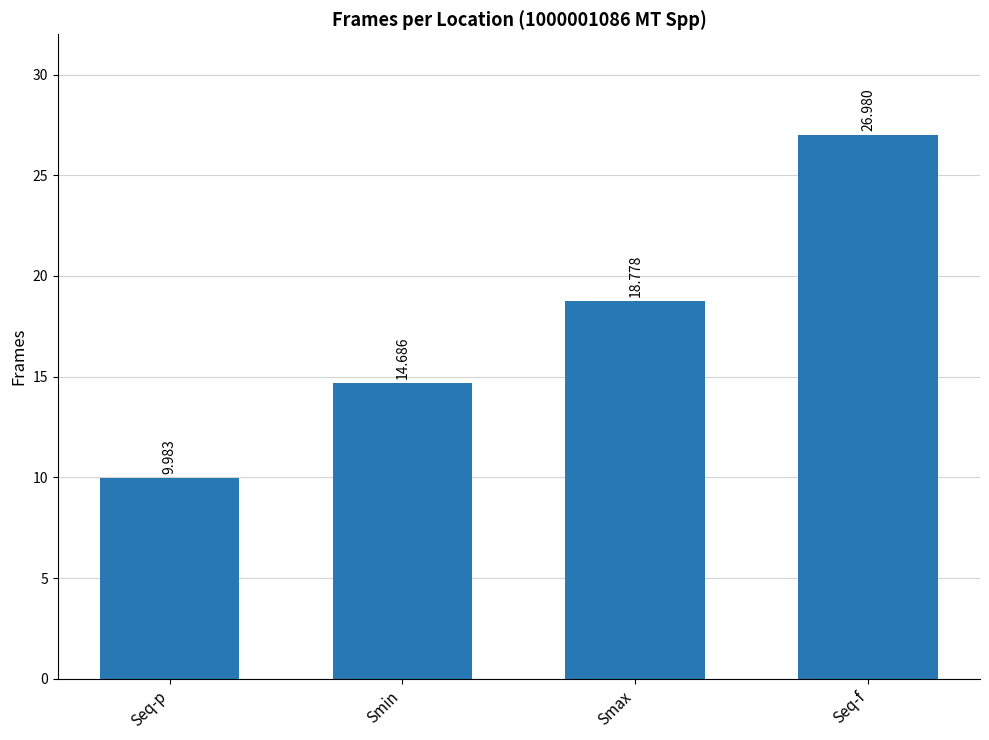

How many bars are there in total?

4